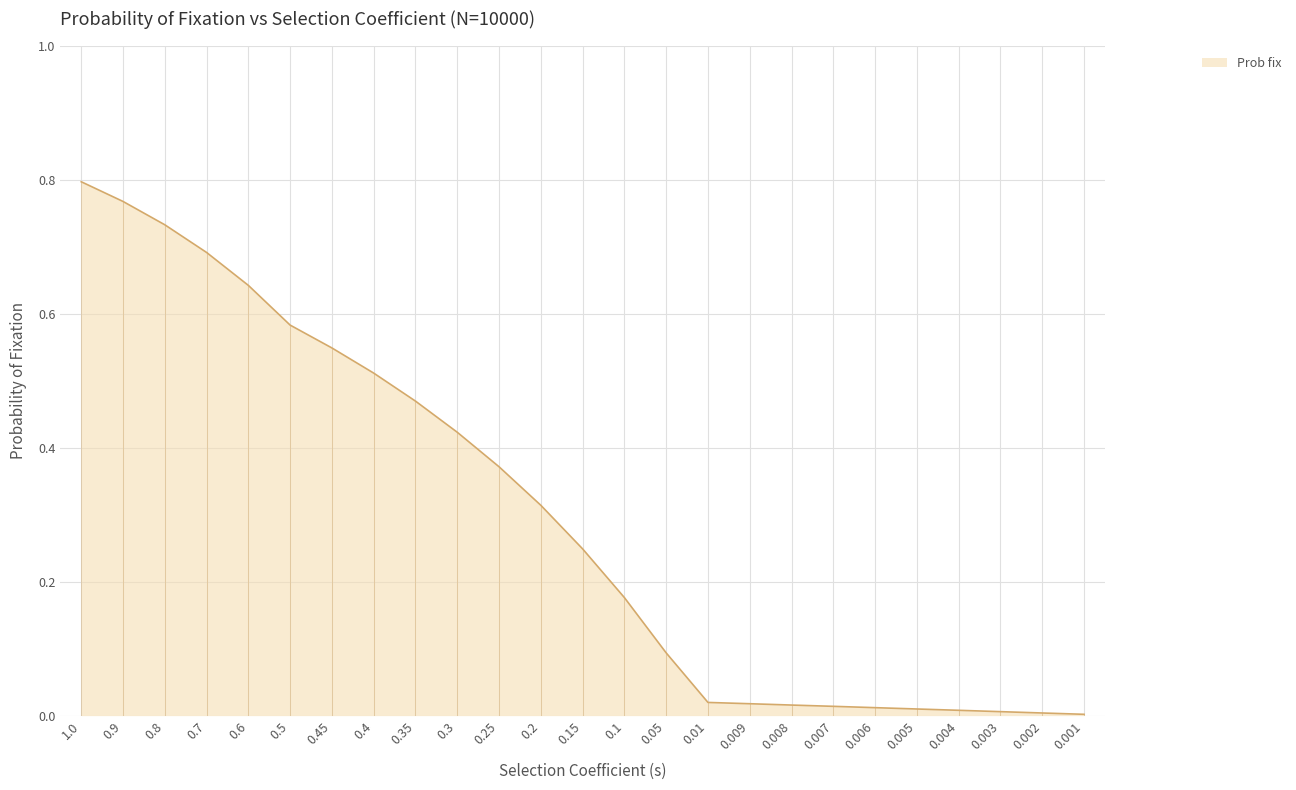

What position from the right is 0.6?

21